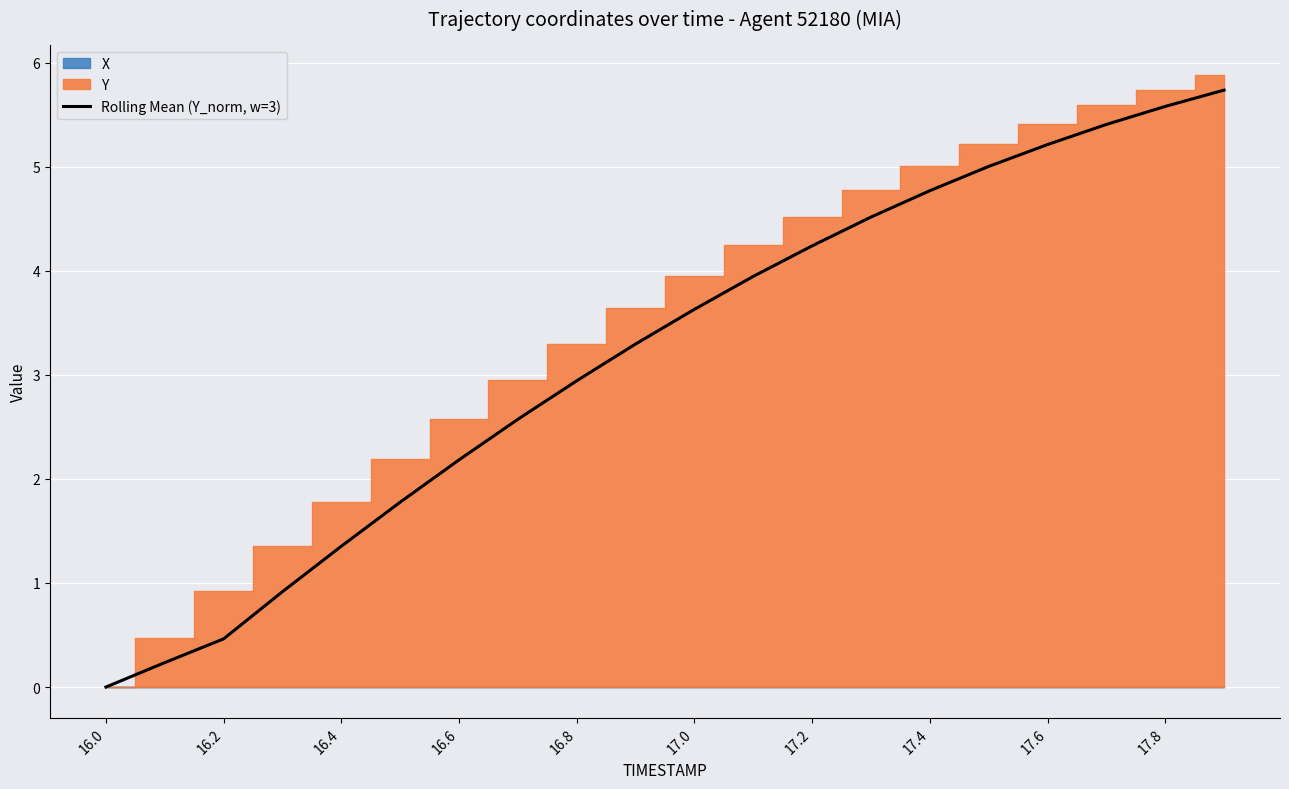

How many positive values are there?

19